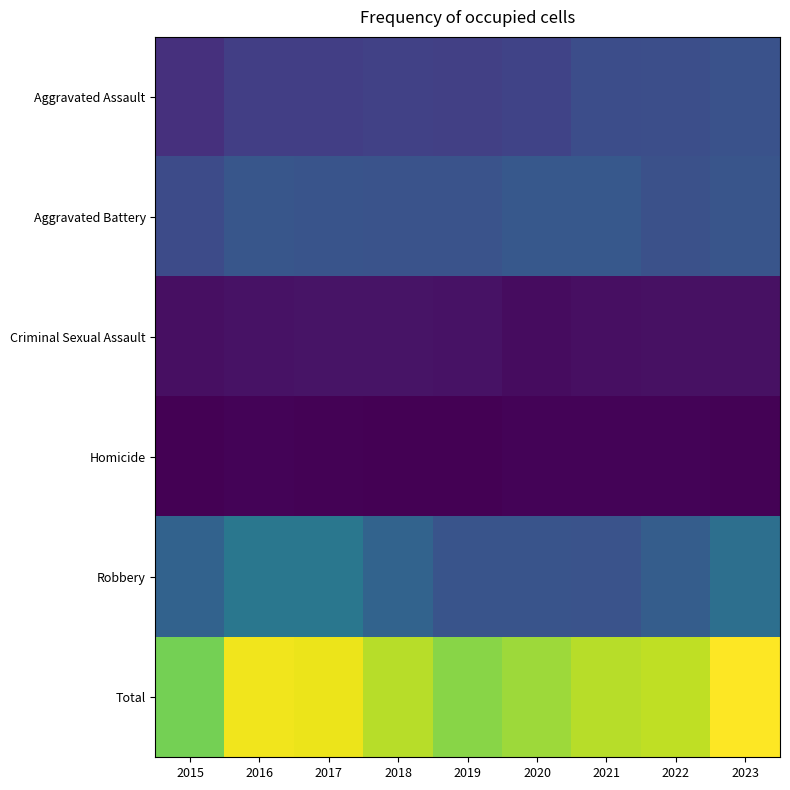

Which series changed the most between 2015 and 2021?

Total